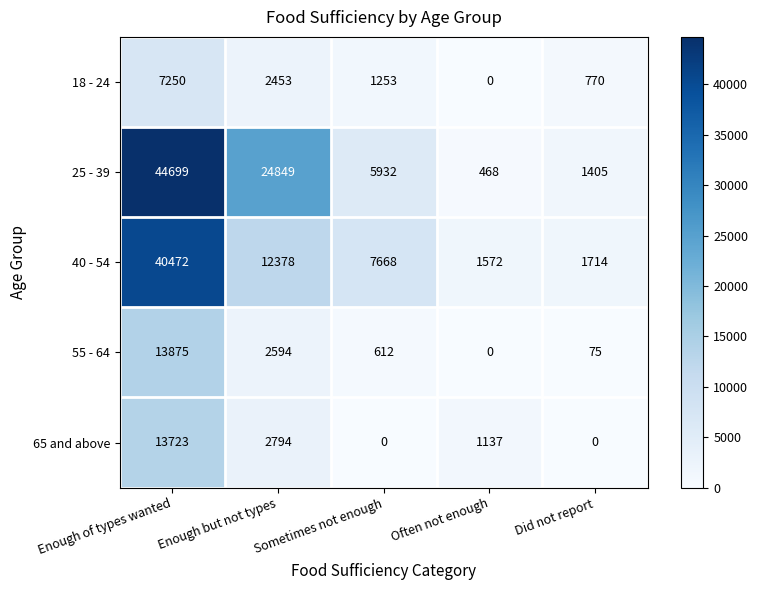

Which series has the largest range (max minus min)?

25 - 39